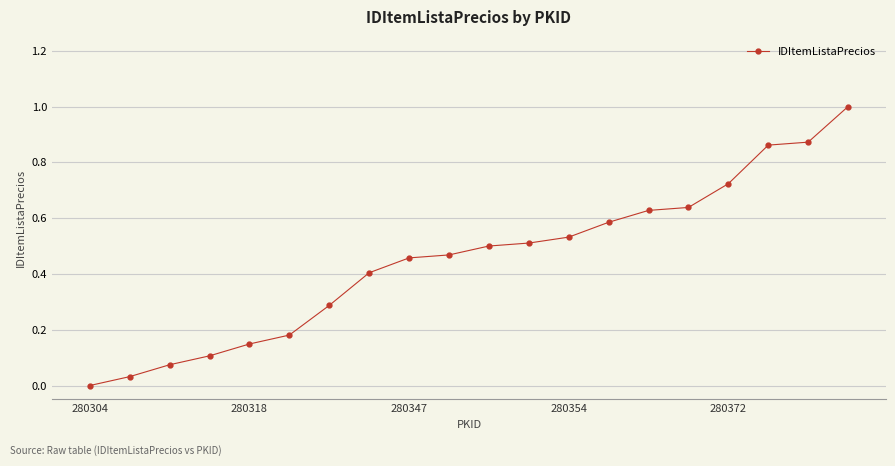

What is the difference between the maximum and minimum values?

1.0